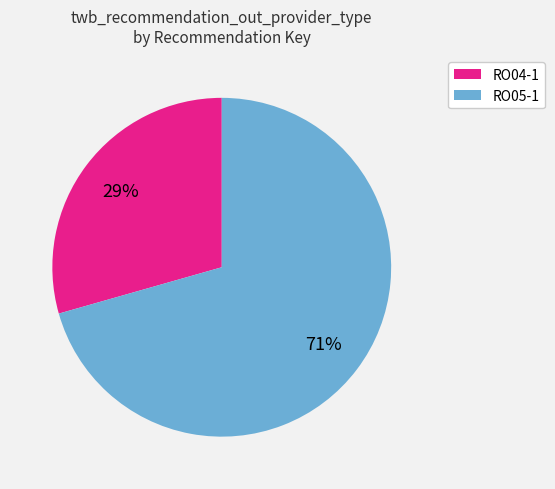

True or false: RO04-1 accounts for 29% of the total.

True